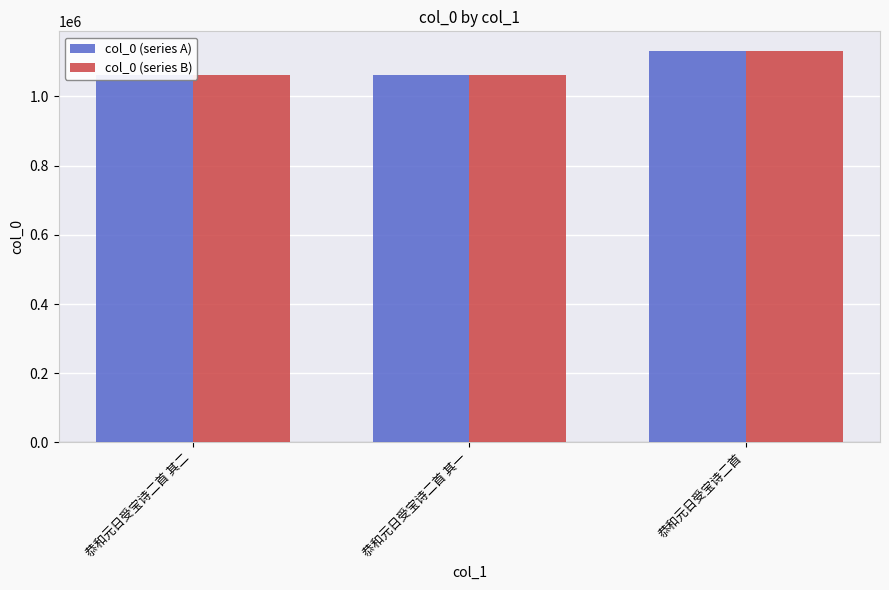

What is the minimum value for col_0 (series B)?

1061712